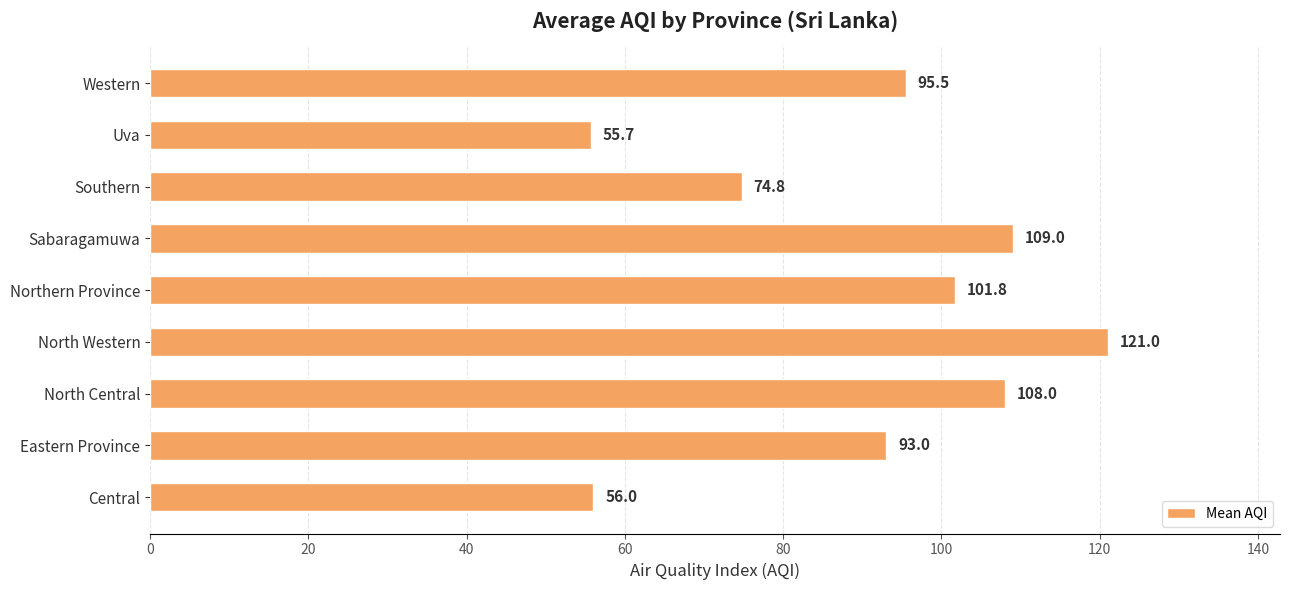

The value at North Central is 146.7. True or false?

False